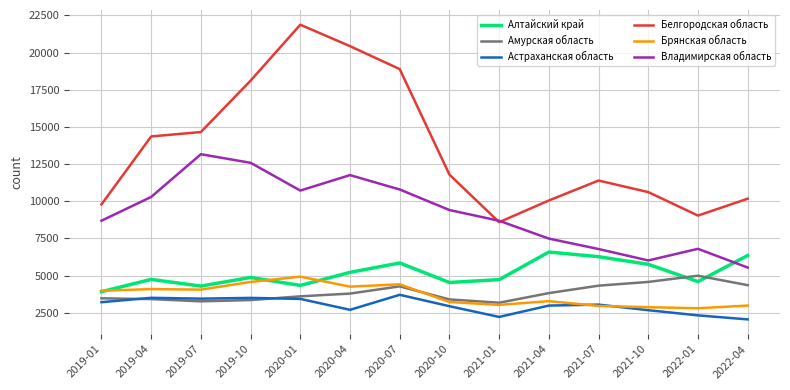

In Амурская область, how many points are higher than both neighbors (excluding endpoints)?

2